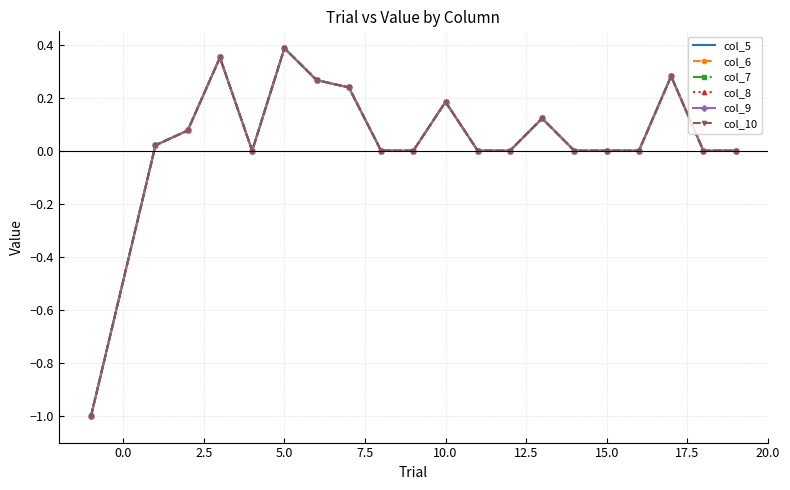

Which series has the largest range (max minus min)?

col_5